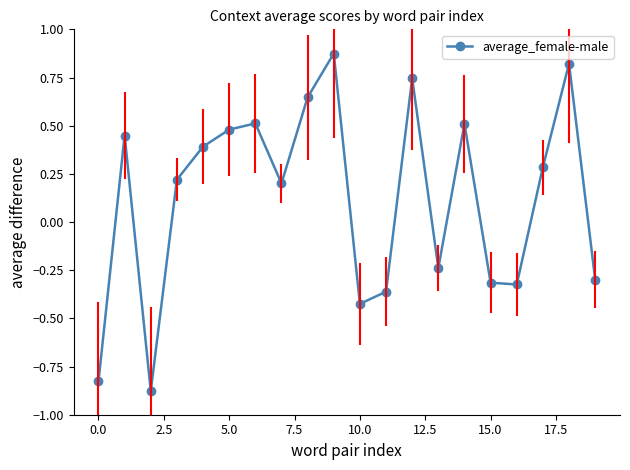

True or false: the data has more than 0 interior local peaks.

True